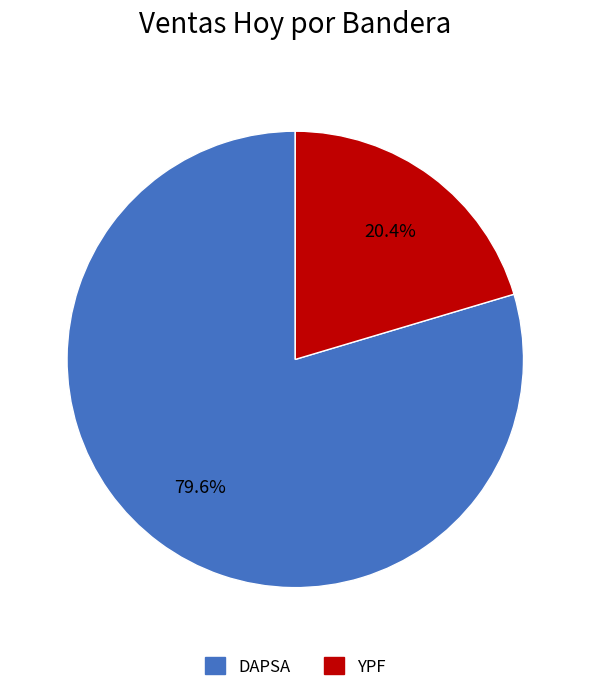

To the nearest percent, what percentage of the pie is DAPSA?

80%